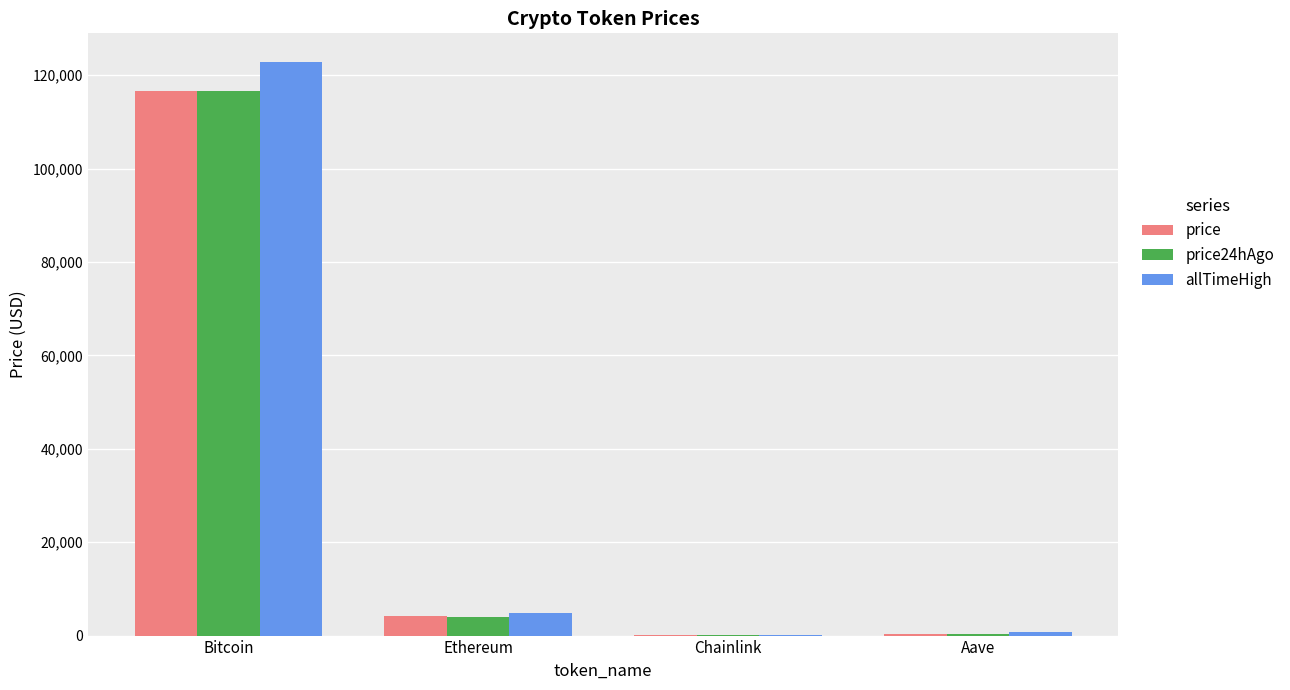

How many data points in price are above 4298?

2